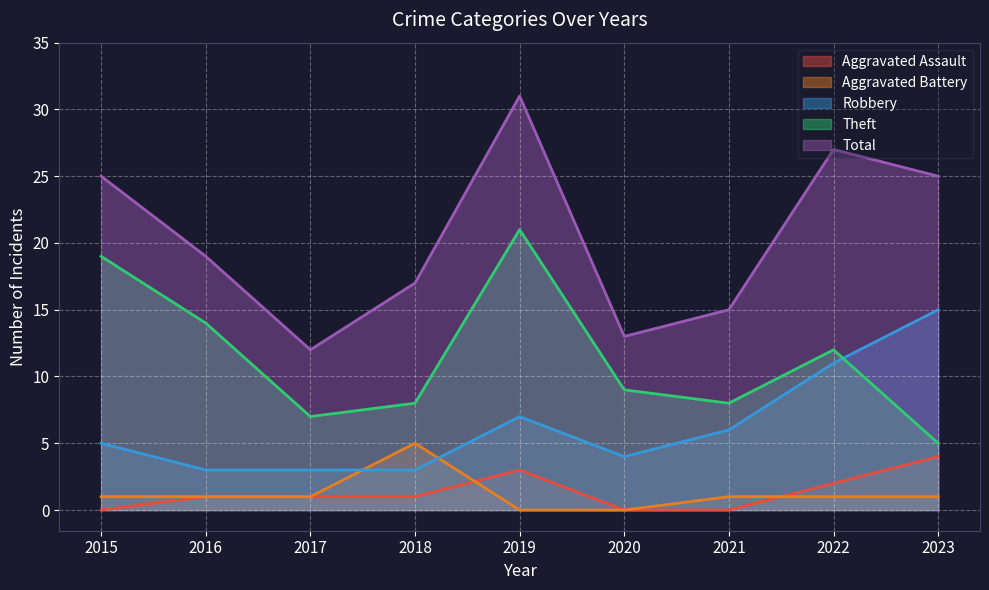

True or false: Robbery has a value of 11 at 2022.

True